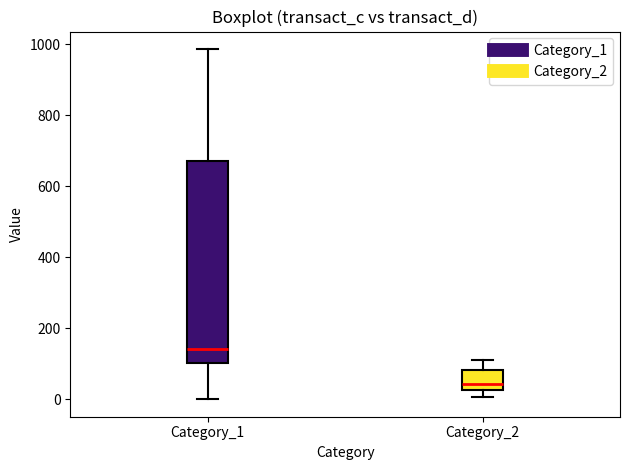

Comparing the boxes themselves (not the whiskers), which one is the tallest?

Category_1